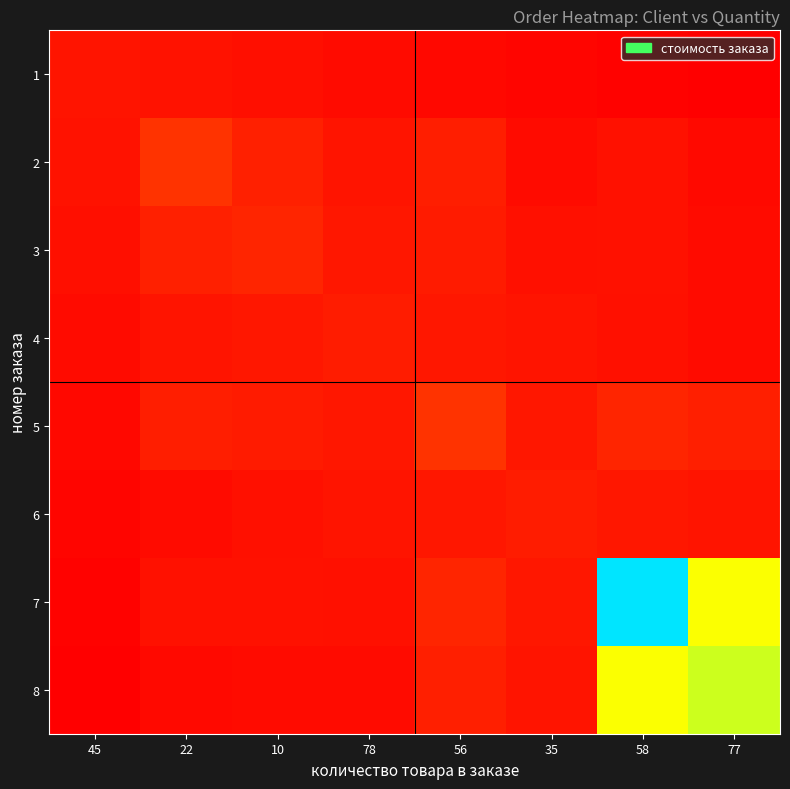

Reading right to left, list all the values displayed in this chart.

1: 77=437.5	58=875.0	35=1312.5	56=1750.0	78=2187.5	10=2625.0	22=3062.5	45=3500.0
2: 77=1950.0	58=2925.0	35=2261.5	56=4875.0	78=3392.2	10=5132.8	22=7800.0	45=3062.5
3: 77=2199.8	58=2933.0	35=2826.9	56=4399.5	78=3957.6	10=5866.0	22=5132.8	45=2625.0
4: 77=2261.5	58=2826.9	35=3392.2	56=3957.6	78=4523.0	10=3957.6	22=3392.2	45=2187.5
5: 77=4935.0	58=5922.0	35=3957.6	56=7896.0	78=3957.6	10=4399.5	22=4875.0	45=1750.0
6: 77=3392.2	58=3957.6	35=4523.0	56=3957.6	78=3392.2	10=2826.9	22=2261.5	45=1312.5
7: 77=40065.4	58=78963.0	35=3957.6	56=5922.0	78=2826.9	10=2933.0	22=2925.0	45=875.0
8: 77=45789.0	58=40065.4	35=3392.2	56=4935.0	78=2261.5	10=2199.8	22=1950.0	45=437.5